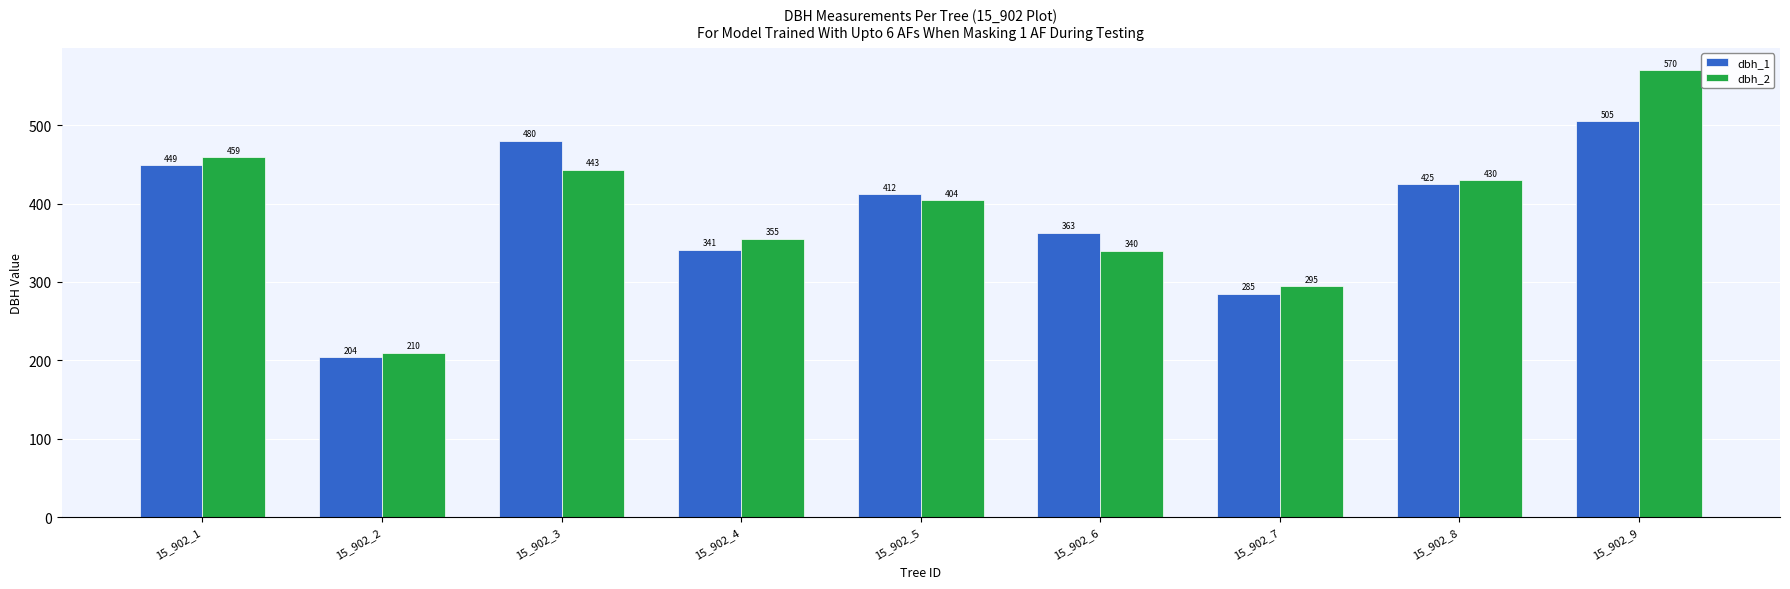

How many categories are shown in the chart?

9